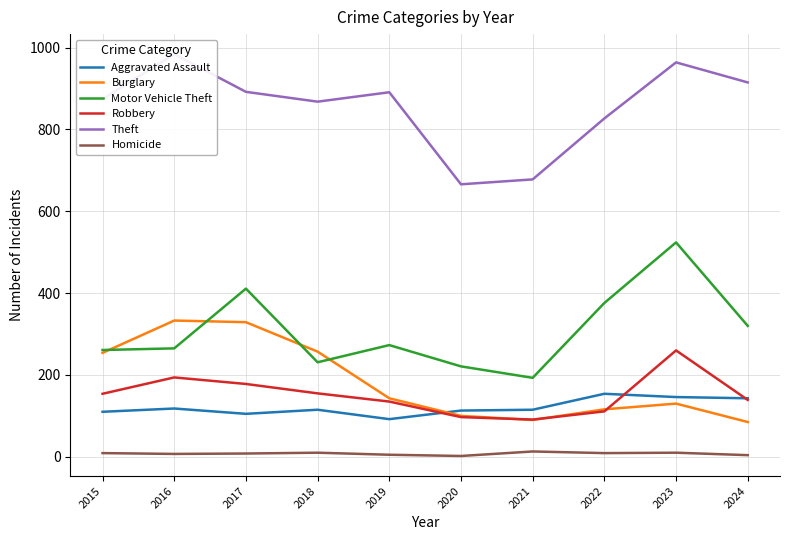

The Burglary series shows 451 at 2017. True or false?

False